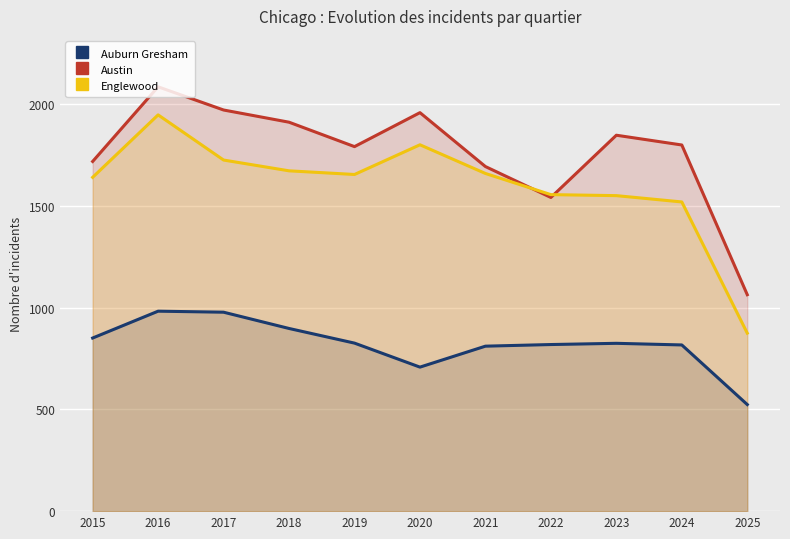

Rank the series by their maximum value, from lowest to highest.

Auburn Gresham, Englewood, Austin